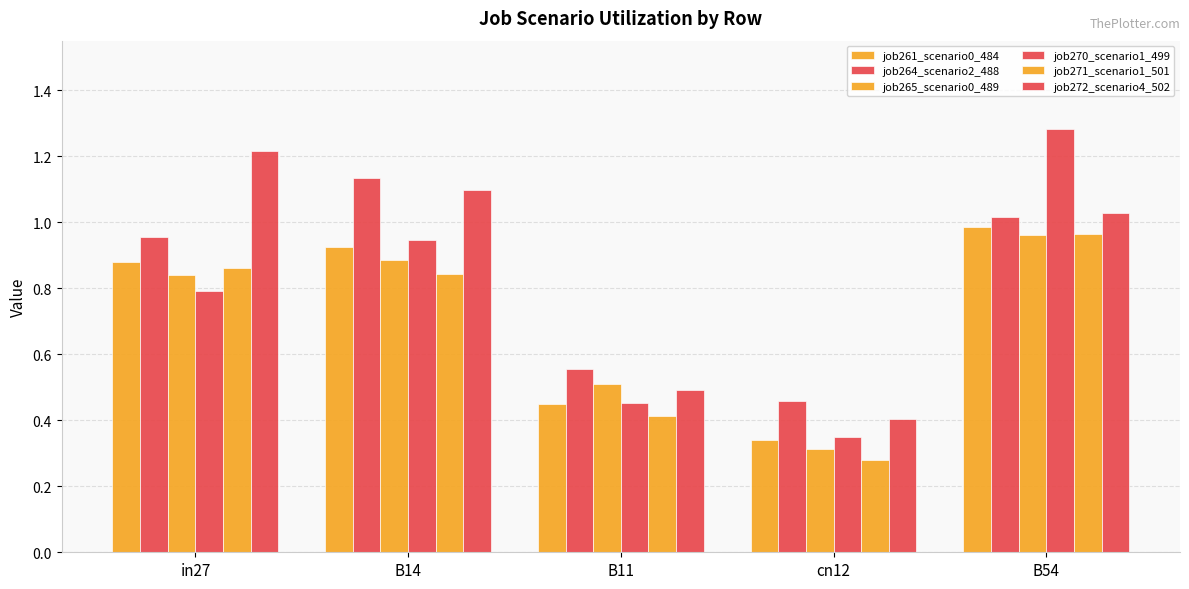

At which label does job270_scenario1_499 reach its peak?

B54